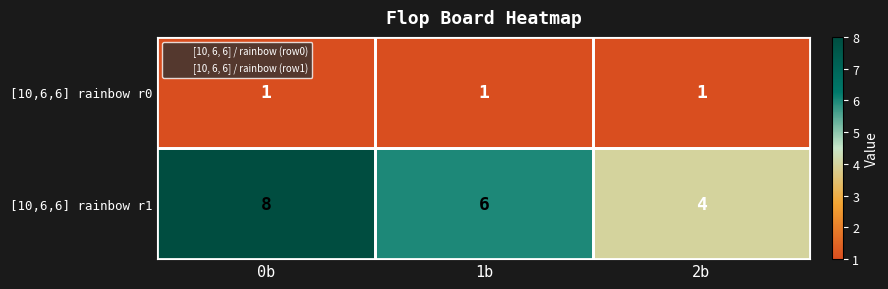

At which category does the chart reach its peak across all series?

0b